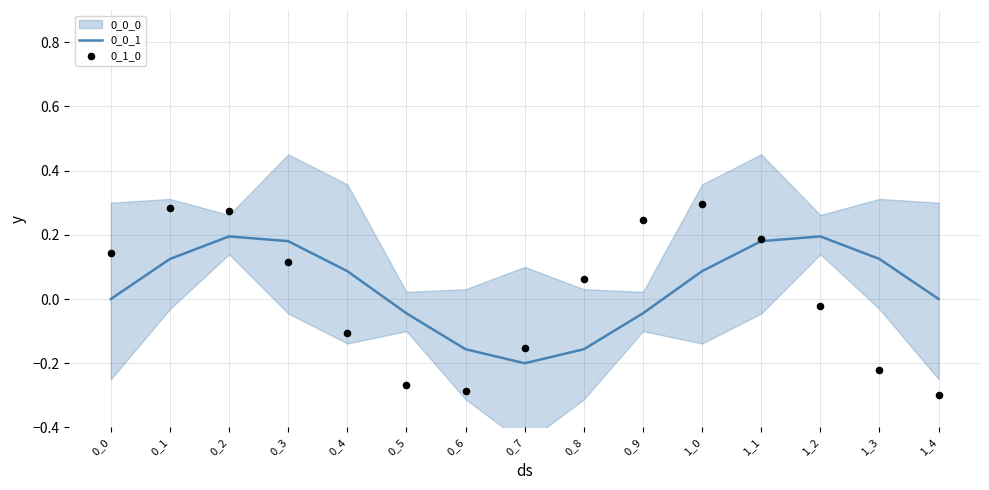

Which series contains the lowest Y value?

0_1_0